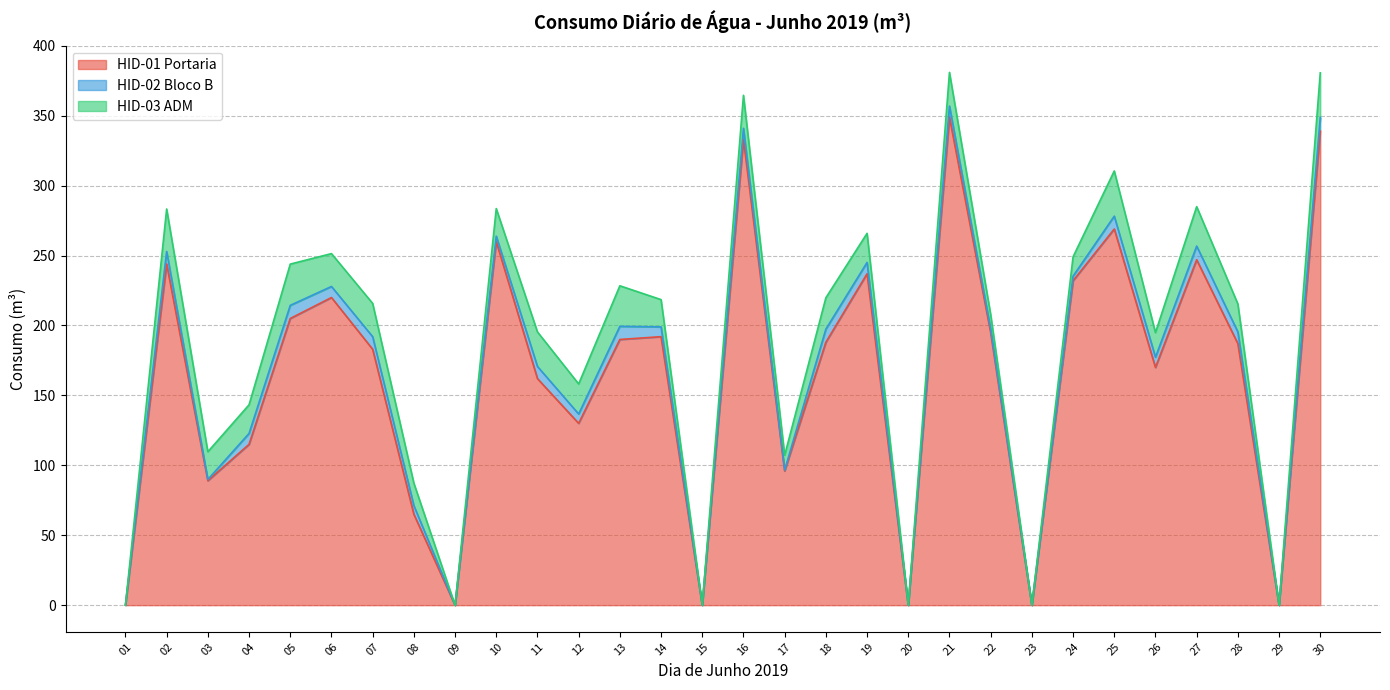

Reading right to left, extract all data points from this chart.

HID-01 Portaria: 30=339.0	29=0.0	28=187.0	27=247.0	26=170.0	25=269.0	24=232.0	23=0.0	22=195.0	21=349.0	20=0.0	19=237.0	18=188.0	17=96.0	16=333.0	15=0.0	14=192.0	13=190.0	12=130.0	11=162.0	10=260.0	09=0.0	08=65.0	07=183.0	06=220.0	05=205.0	04=115.0	03=89.0	02=244.0	01=0.0
HID-02 Bloco B: 30=9.8	29=0.0	28=8.4	27=9.8	26=7.3	25=9.2	24=3.3	23=0.0	22=2.6	21=7.9	20=0.0	19=8.1	18=9.4	17=0.6	16=8.0	15=0.0	14=7.0	13=9.4	12=6.7	11=8.7	10=3.9	09=0.0	08=6.2	07=9.0	06=7.9	05=9.4	04=7.8	03=0.9	02=8.9	01=0.0
HID-03 ADM: 30=31.9	29=0.0	28=20.0	27=28.2	26=17.6	25=32.3	24=13.8	23=0.0	22=10.2	21=24.1	20=0.0	19=20.8	18=22.4	17=10.6	16=23.6	15=0.0	14=19.5	13=29.0	12=21.5	11=24.7	10=19.7	09=0.0	08=16.1	07=23.8	06=23.5	05=29.5	04=20.5	03=19.8	02=30.4	01=0.0